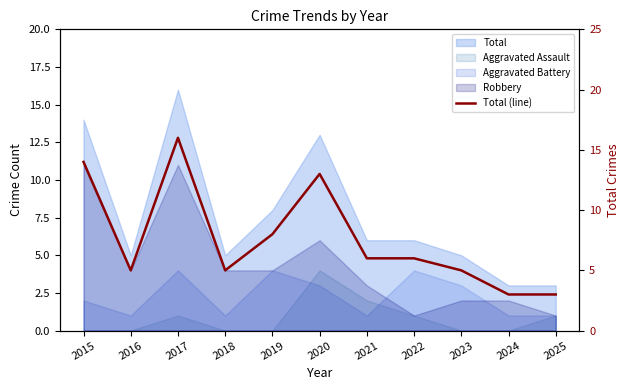

What is the smallest value displayed?

3